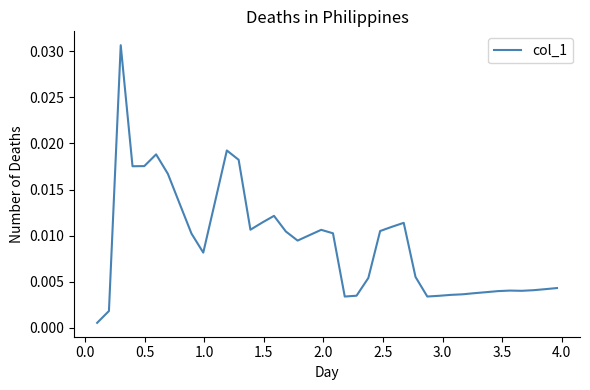

How many interior local peaks (higher than both neighbors) does the data have?

7